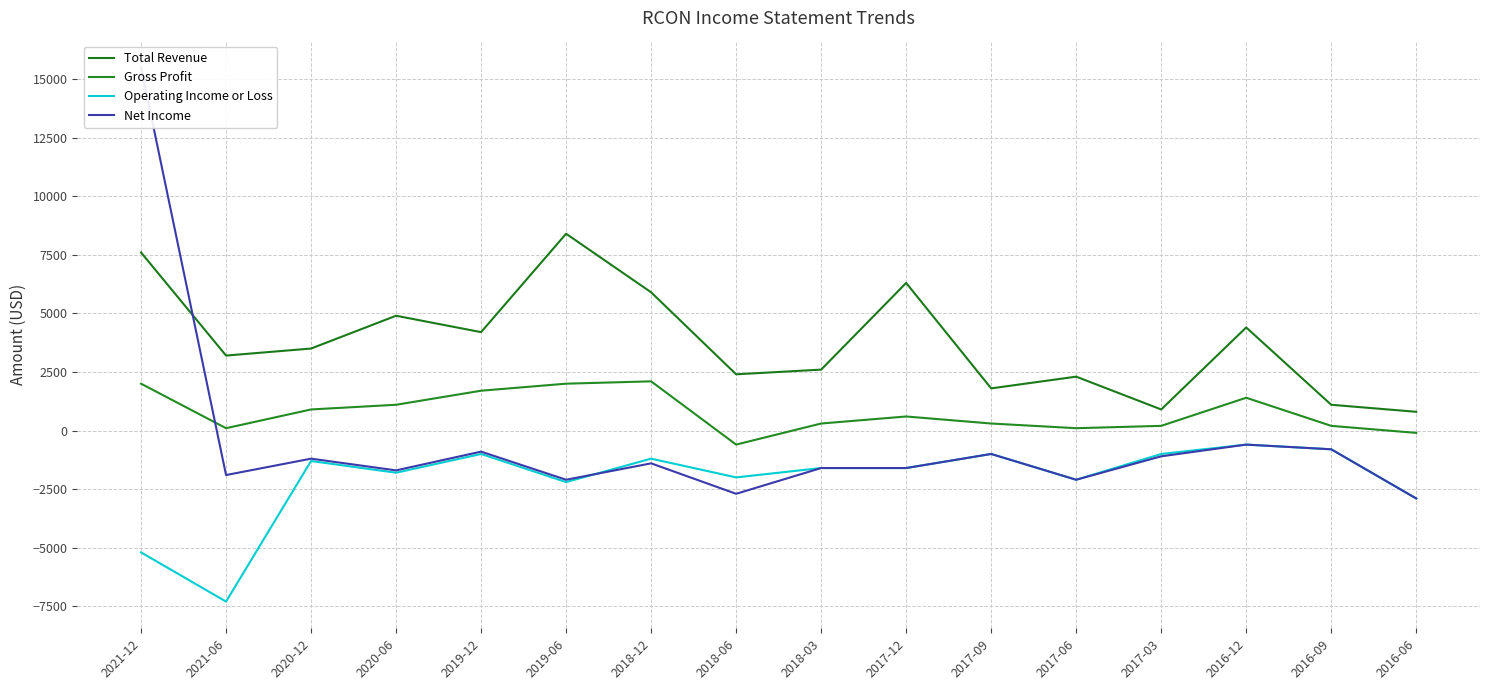

Which series has the largest range (max minus min)?

Net Income